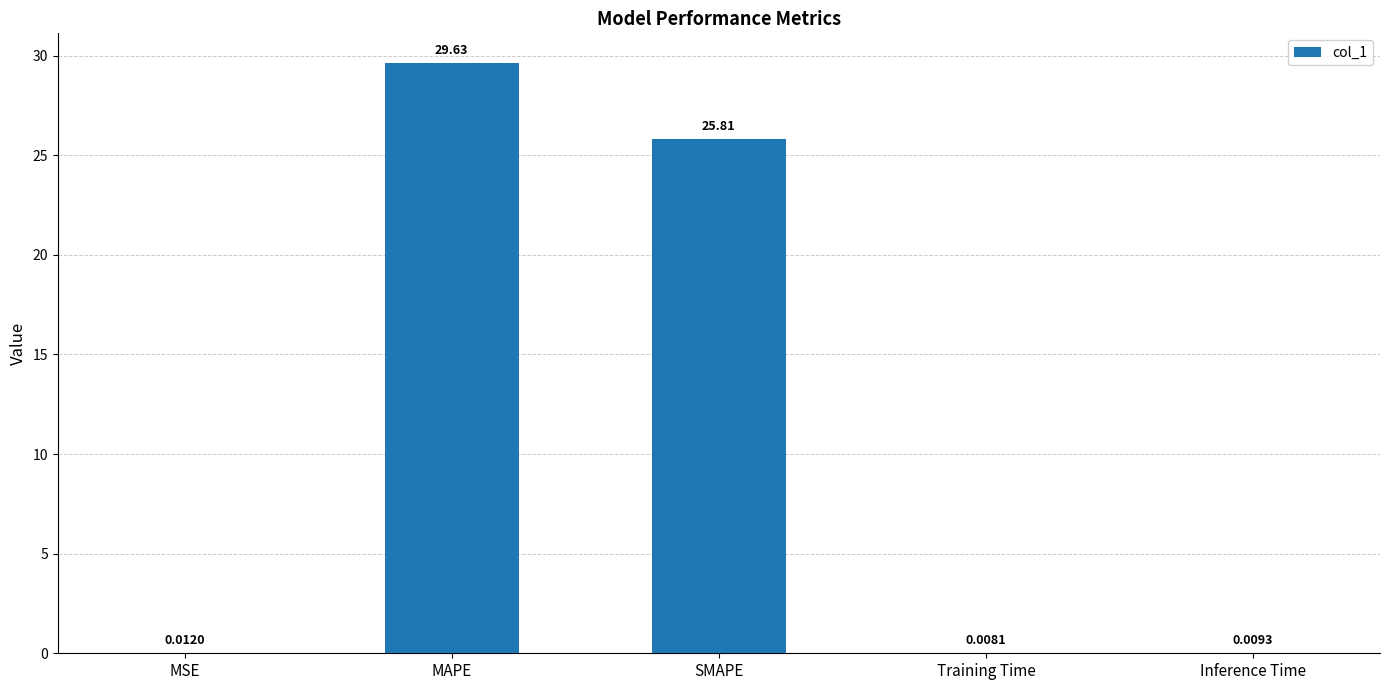

Which has a higher value, MAPE or Training Time?

MAPE